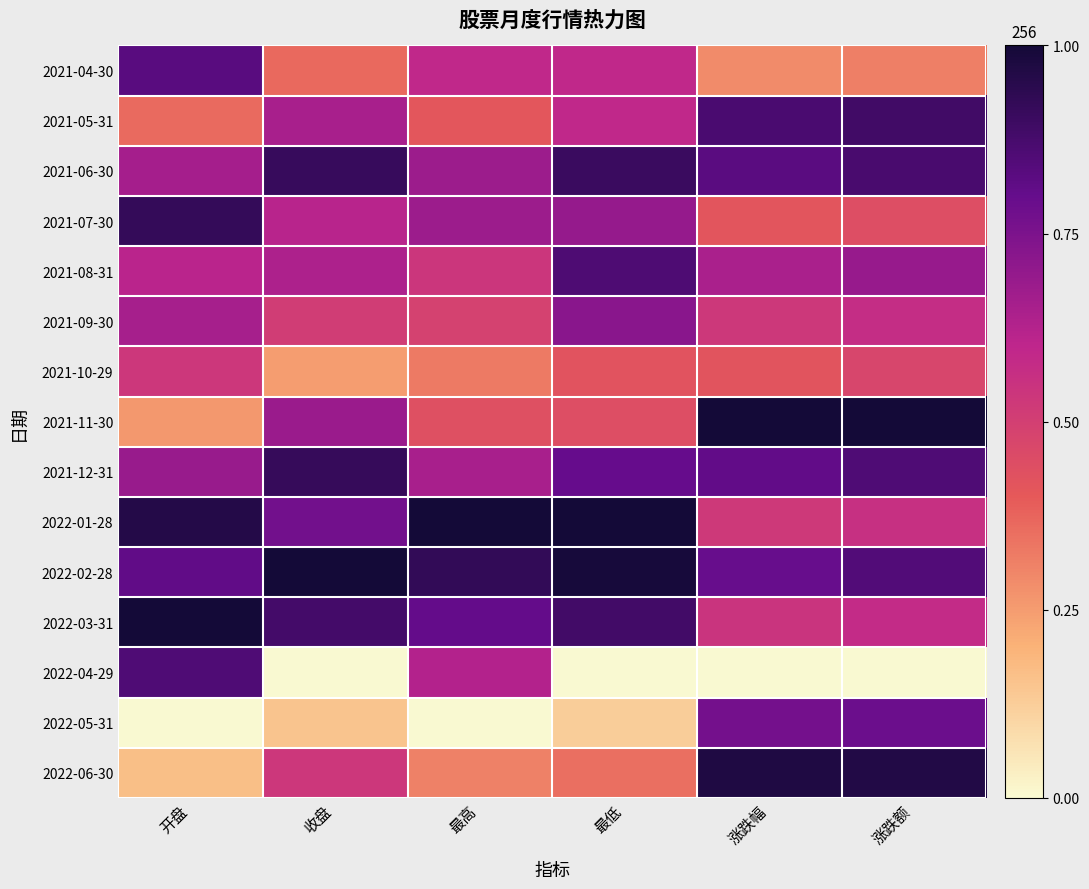

Reading right to left, transcribe all the data shown in this chart.

2021-04-30: 涨跌额=0.3	涨跌幅=0.3	最低=0.6	最高=0.6	收盘=0.4	开盘=0.8
2021-05-31: 涨跌额=0.9	涨跌幅=0.9	最低=0.6	最高=0.4	收盘=0.7	开盘=0.4
2021-06-30: 涨跌额=0.9	涨跌幅=0.8	最低=0.9	最高=0.7	收盘=0.9	开盘=0.7
2021-07-30: 涨跌额=0.4	涨跌幅=0.4	最低=0.7	最高=0.7	收盘=0.6	开盘=0.9
2021-08-31: 涨跌额=0.7	涨跌幅=0.6	最低=0.9	最高=0.5	收盘=0.6	开盘=0.6
2021-09-30: 涨跌额=0.6	涨跌幅=0.5	最低=0.7	最高=0.5	收盘=0.5	开盘=0.7
2021-10-29: 涨跌额=0.5	涨跌幅=0.4	最低=0.4	最高=0.3	收盘=0.2	开盘=0.5
2021-11-30: 涨跌额=1.0	涨跌幅=1.0	最低=0.4	最高=0.4	收盘=0.7	开盘=0.3
2021-12-31: 涨跌额=0.9	涨跌幅=0.8	最低=0.8	最高=0.6	收盘=0.9	开盘=0.7
2022-01-28: 涨跌额=0.6	涨跌幅=0.5	最低=1.0	最高=1.0	收盘=0.8	开盘=1.0
2022-02-28: 涨跌额=0.8	涨跌幅=0.8	最低=1.0	最高=0.9	收盘=1.0	开盘=0.8
2022-03-31: 涨跌额=0.6	涨跌幅=0.5	最低=0.9	最高=0.8	收盘=0.9	开盘=1.0
2022-04-29: 涨跌额=0.0	涨跌幅=0.0	最低=0.0	最高=0.6	收盘=0.0	开盘=0.9
2022-05-31: 涨跌额=0.8	涨跌幅=0.8	最低=0.1	最高=0.0	收盘=0.2	开盘=0.0
2022-06-30: 涨跌额=1.0	涨跌幅=1.0	最低=0.3	最高=0.3	收盘=0.5	开盘=0.2